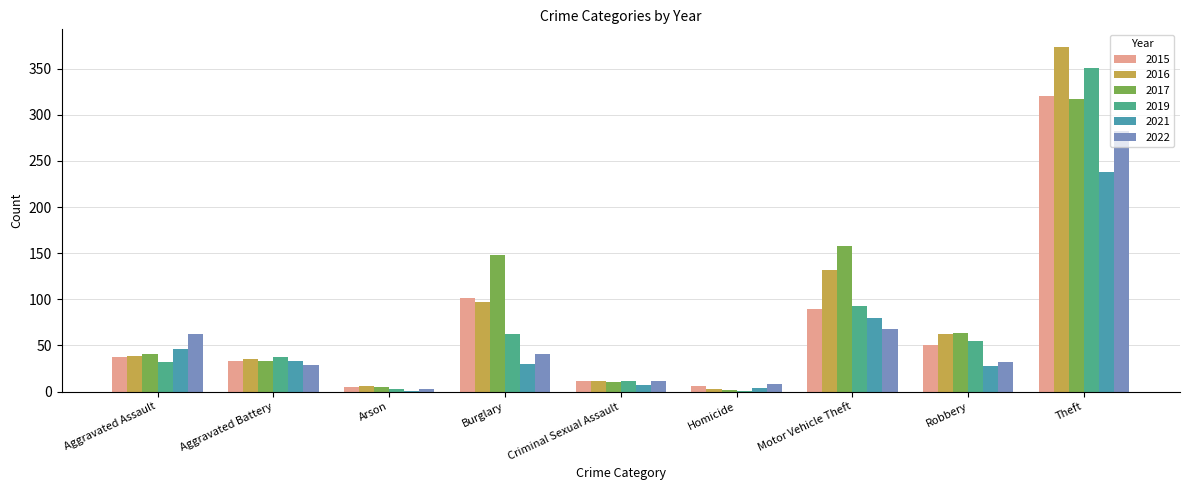

Where is 2015 nearest to the value 162?

Burglary